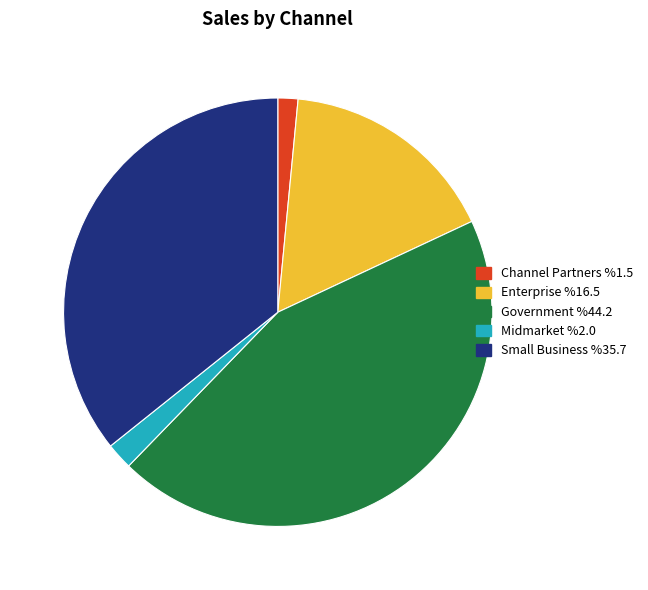

Count the number of slices in the pie.

5